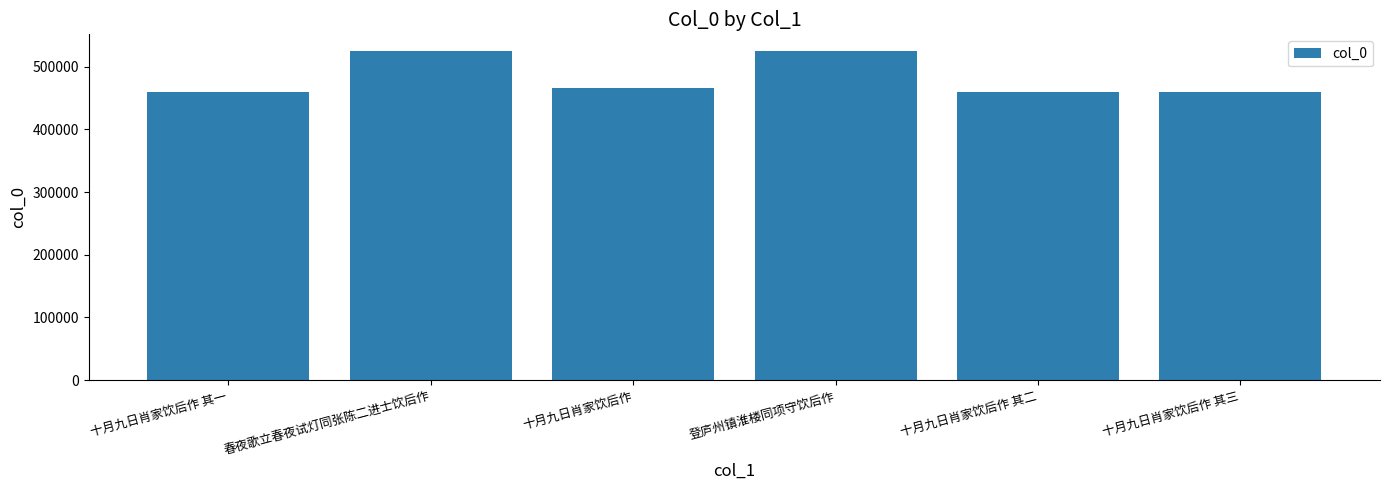

What is the approximate value at 十月九日肖家饮后作 其二, to the nearest 50?

459650